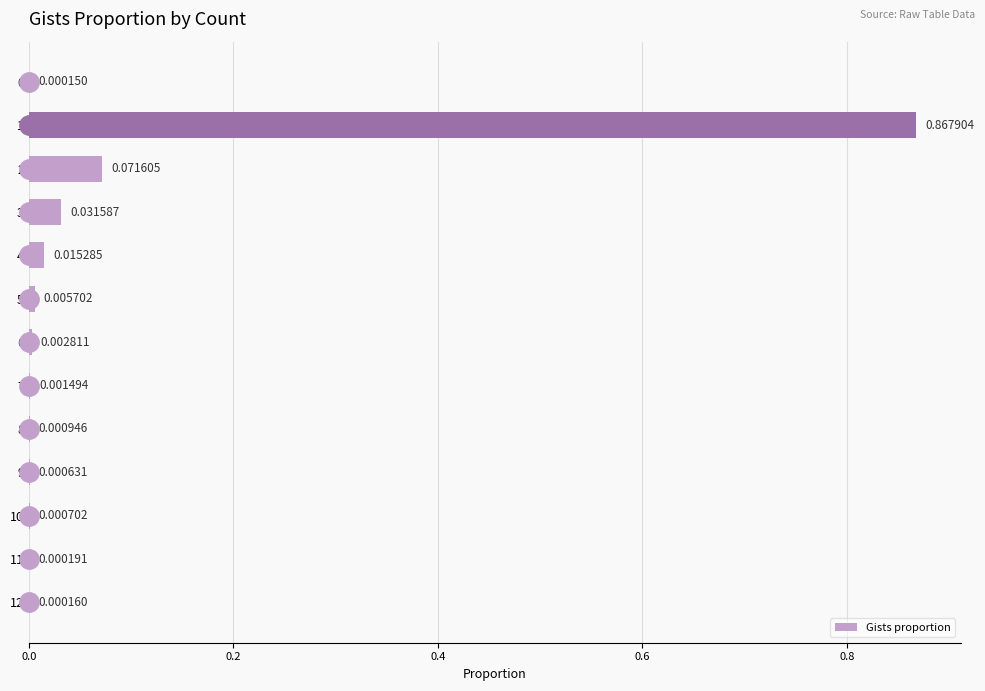

What is the change in value from 1 to 11?

-0.9